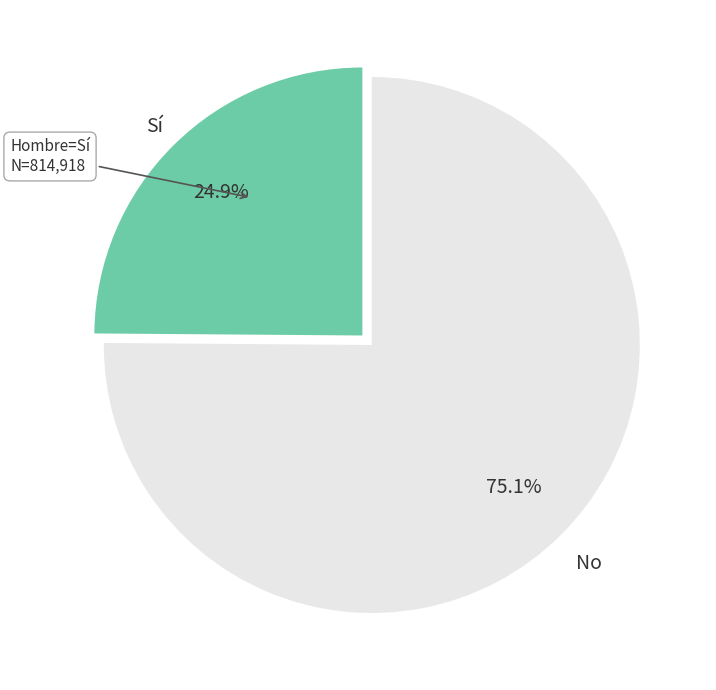

Which category has the biggest portion of the pie?

No